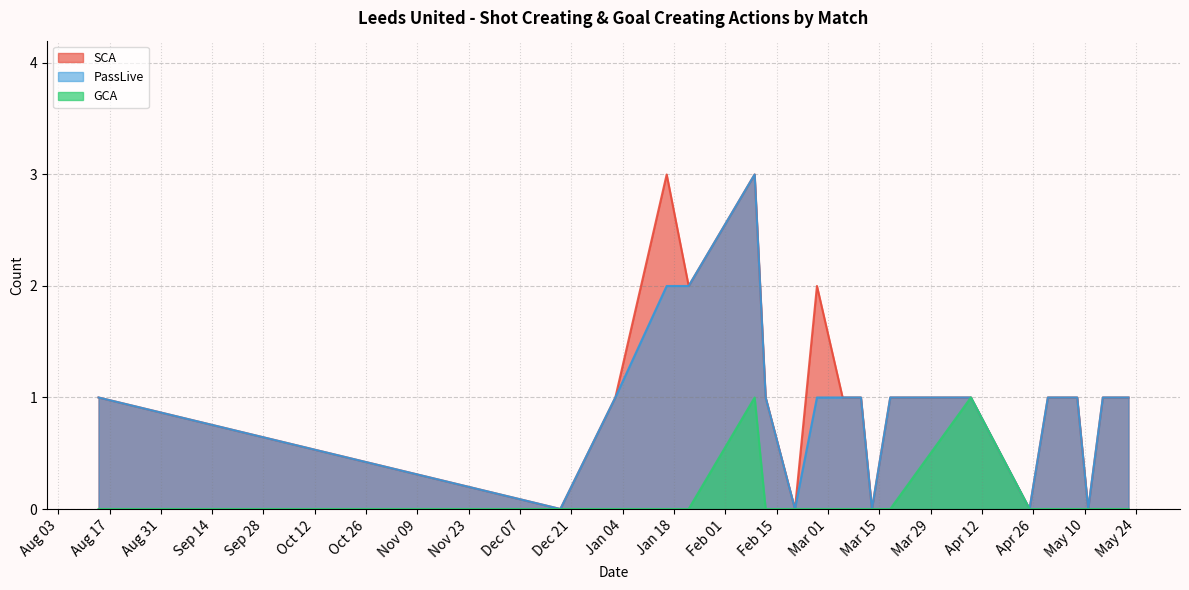

How many lines are shown in the chart?

3